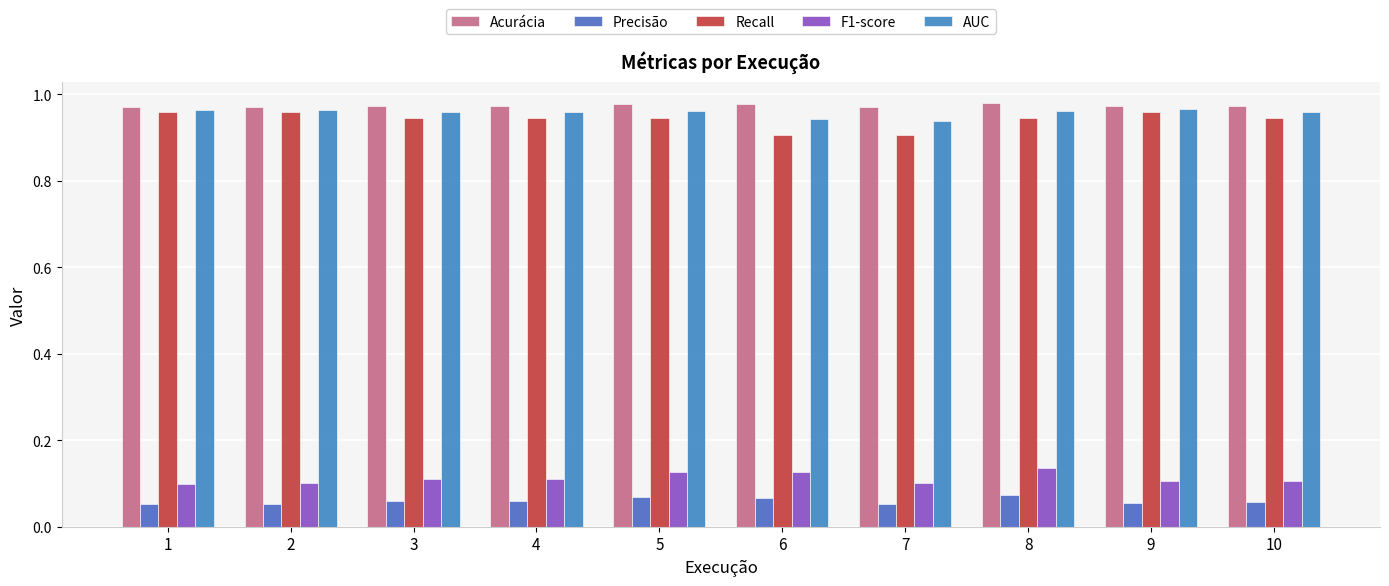

What is the approximate value of Recall at 7?

0.9